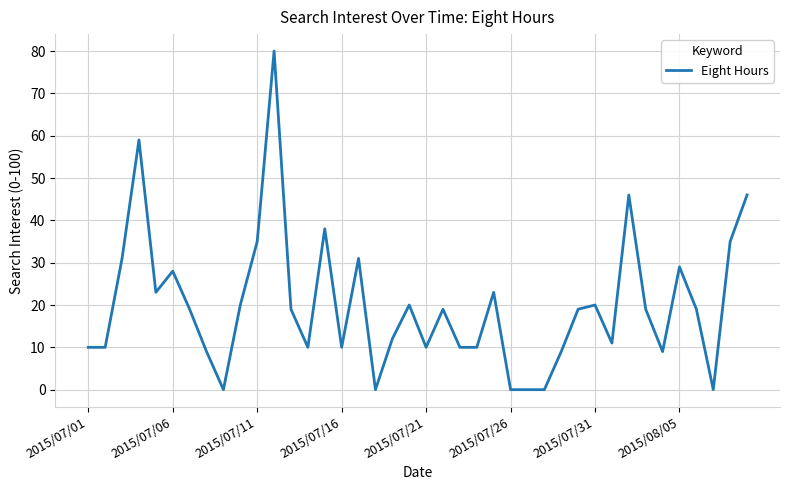

What is the greatest value displayed?

80